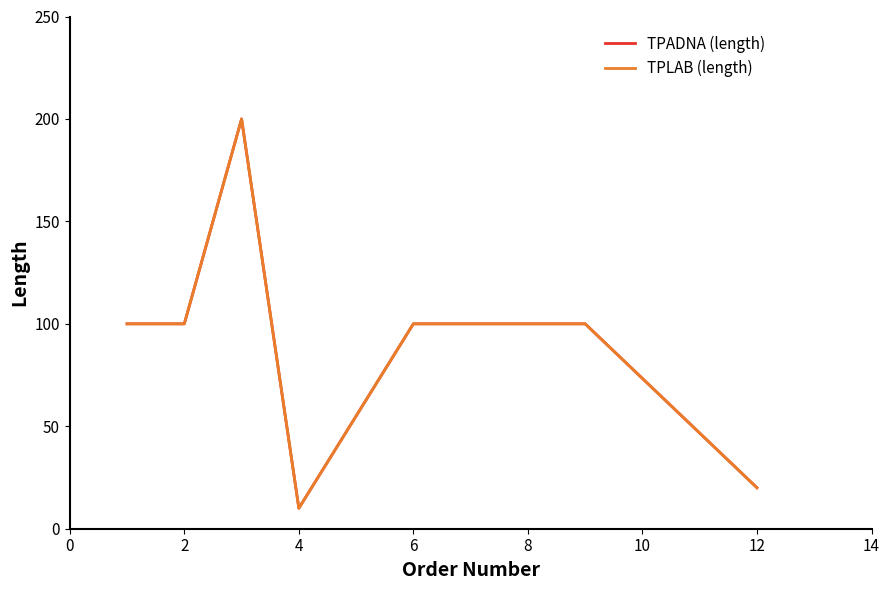

Does the chart have visible grid lines?

No